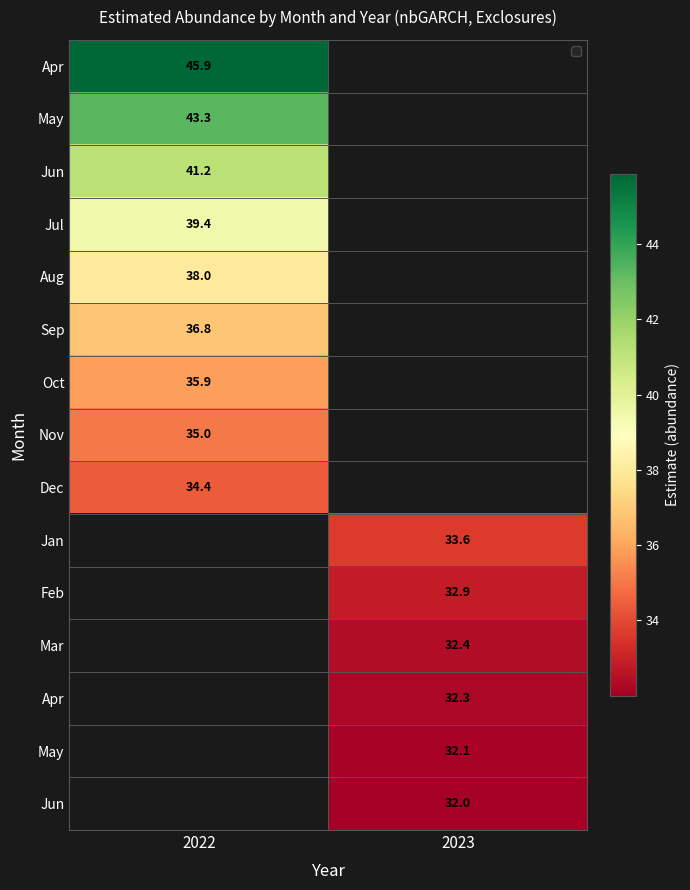

At how many categories does at least one series exceed 37?

1